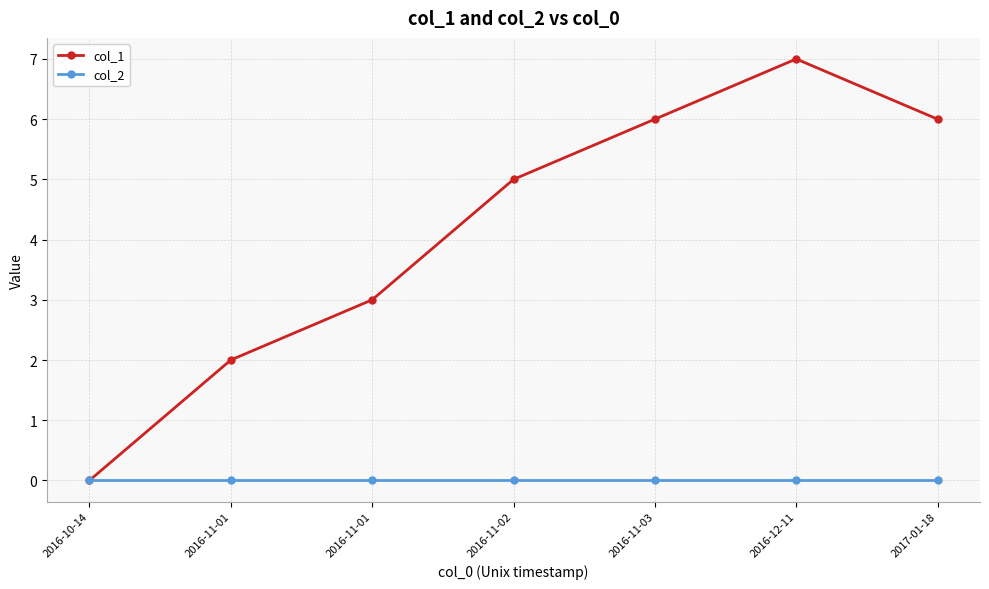

What is the greatest value displayed?

7